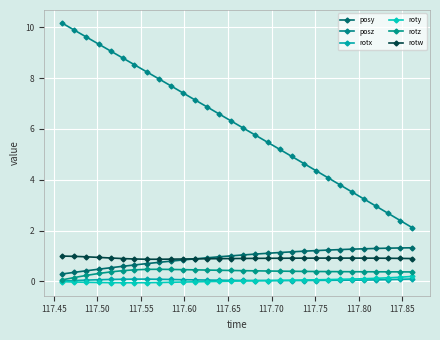

What is the value of the rotw point at the 17th from the left?

0.9